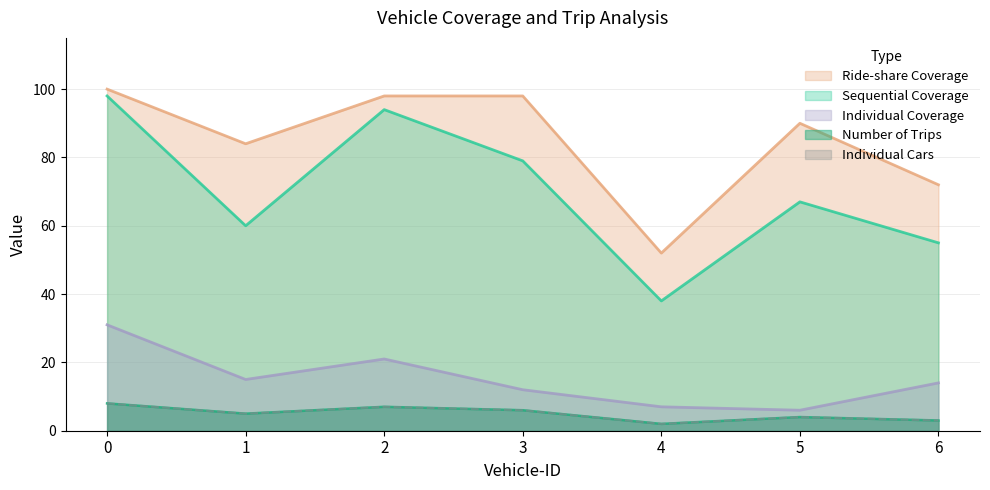

How many data points in Number of Trips are above 5?

3